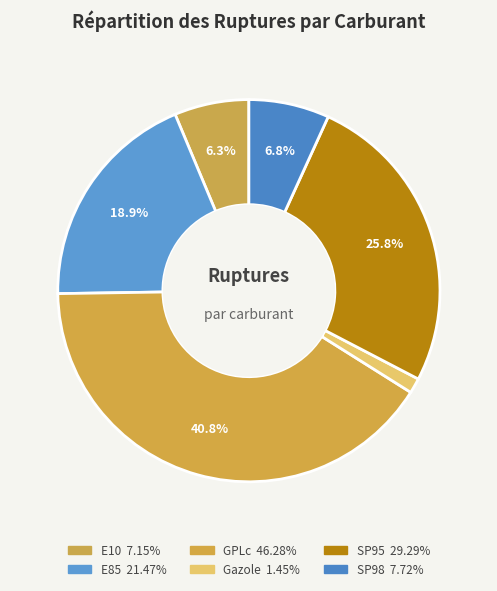

Count the number of slices in the pie.

6